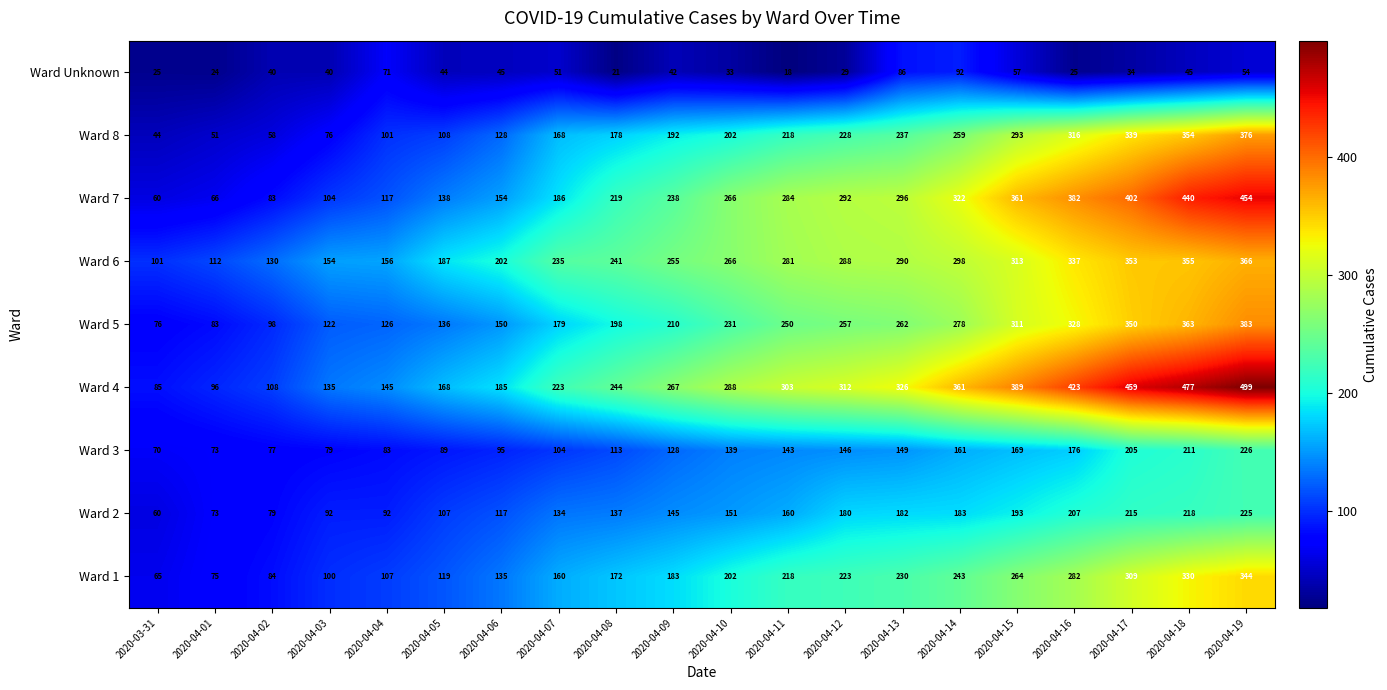

How many values in the Ward 2 series are below 151?

10